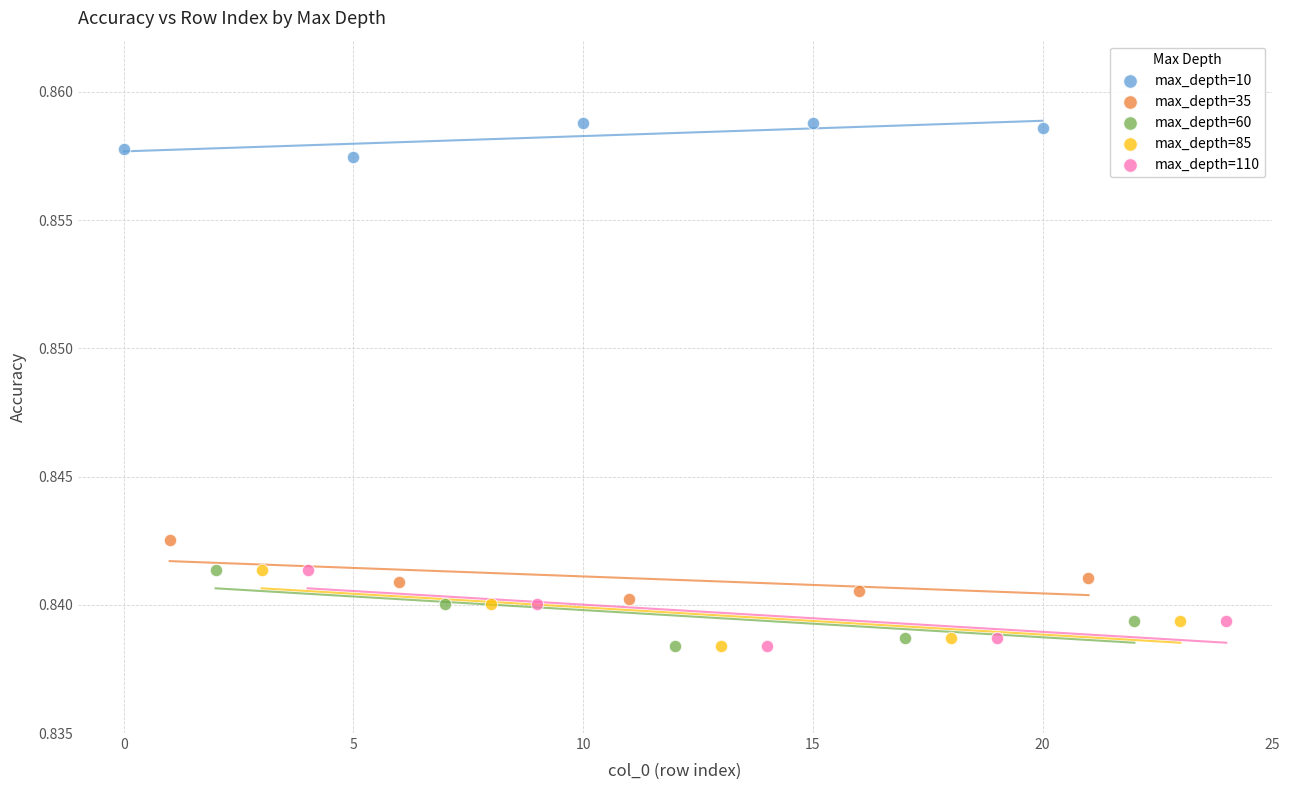

Which series reaches the maximum Y coordinate?

max_depth=10